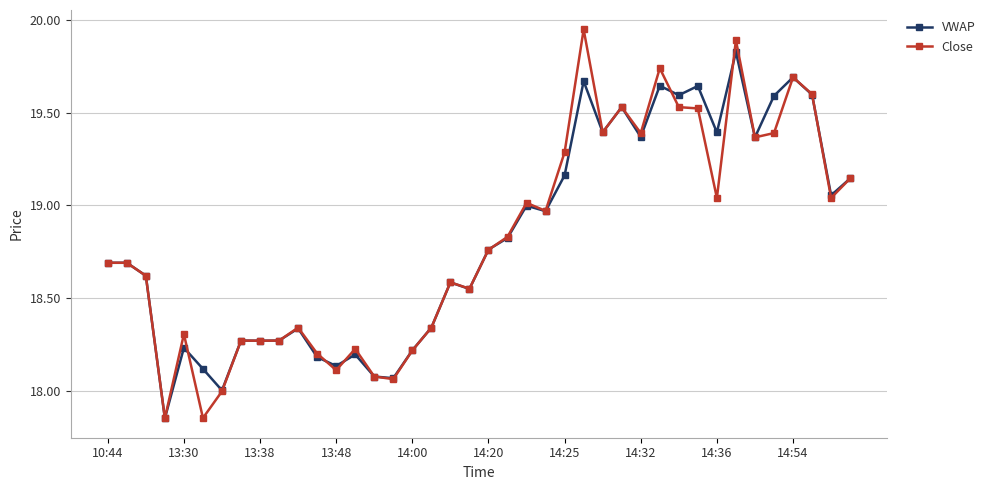

True or false: VWAP has more than 0 interior local peaks.

True